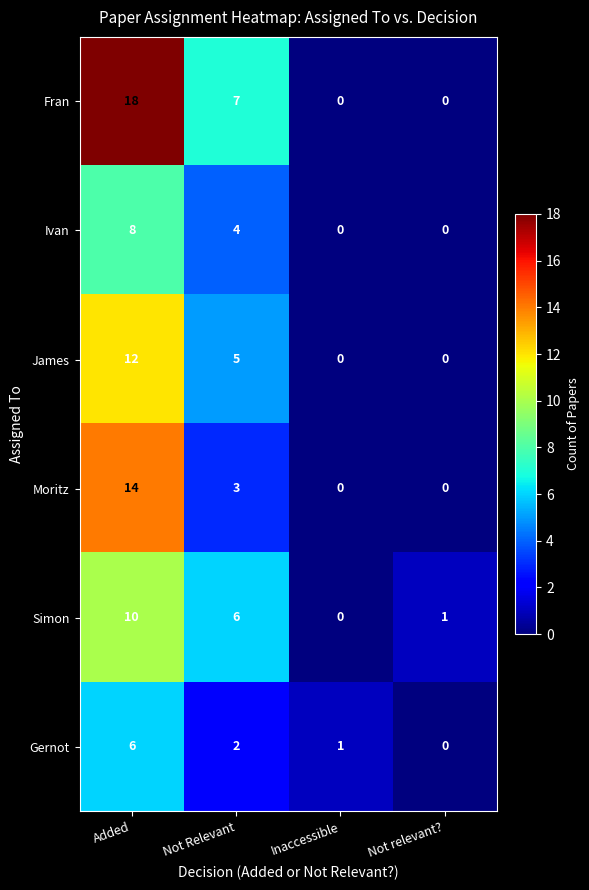

At which label is Fran closest to 9?

Not Relevant